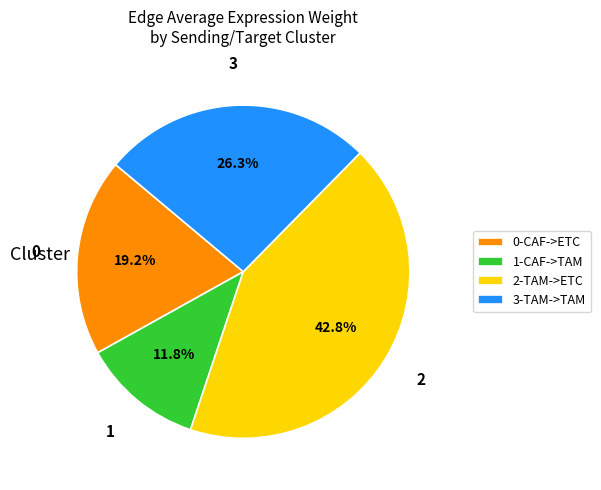

How many segments does this pie chart have?

4